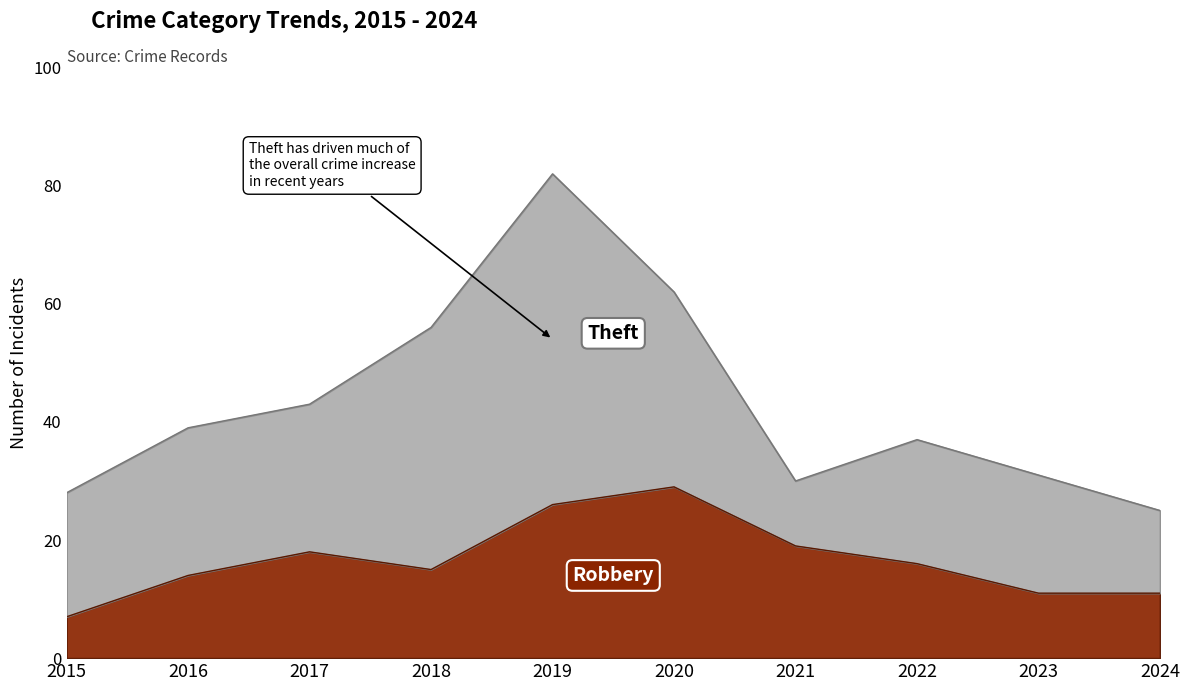

What is the total value across all series at 2018?

56